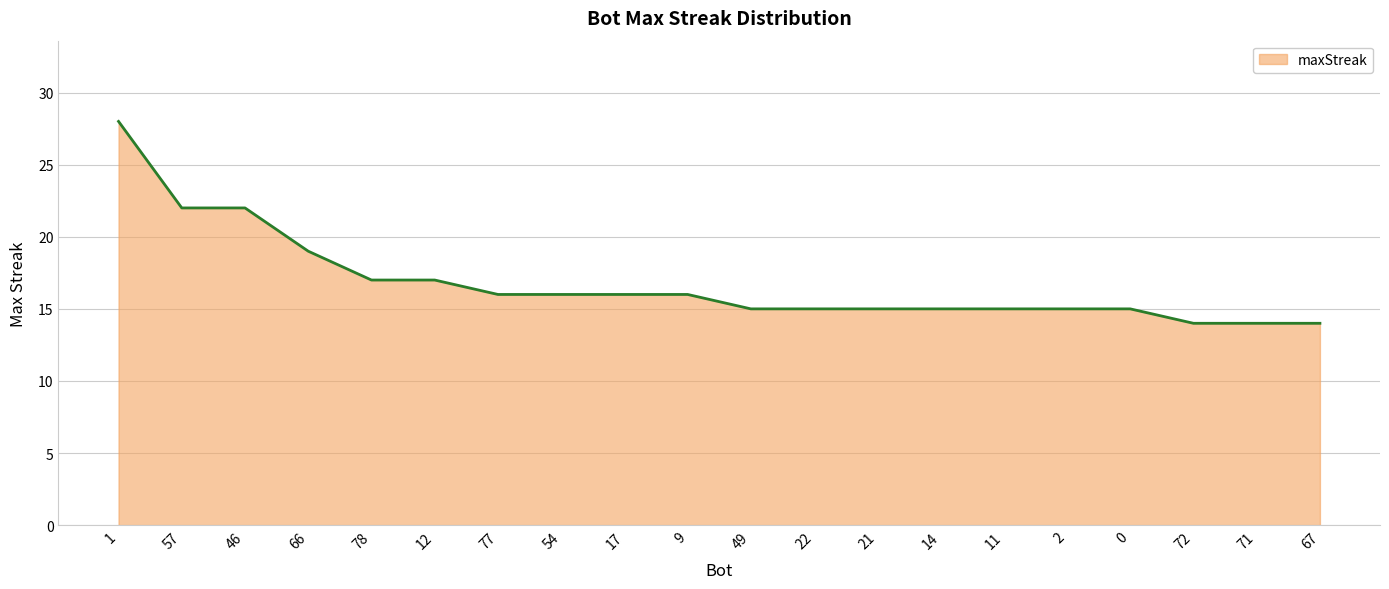

How many lines are shown in the chart?

1